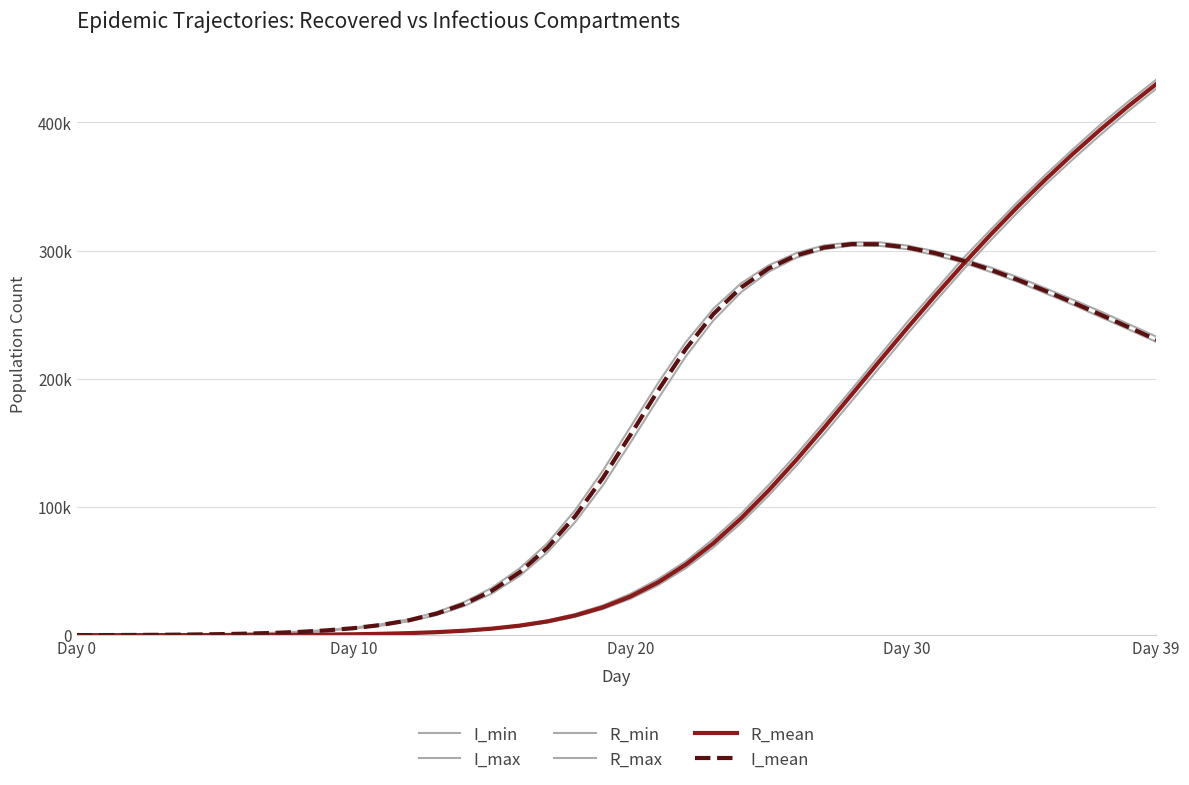

Is this an area chart (filled region under the line)?

No